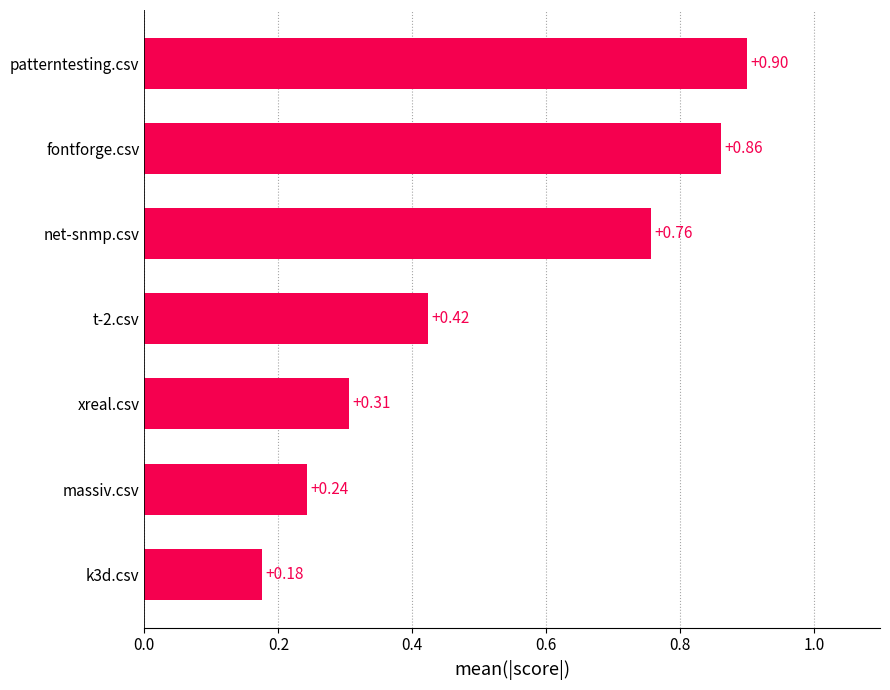

List the labels in order of value, smallest first.

k3d.csv, massiv.csv, xreal.csv, t-2.csv, net-snmp.csv, fontforge.csv, patterntesting.csv